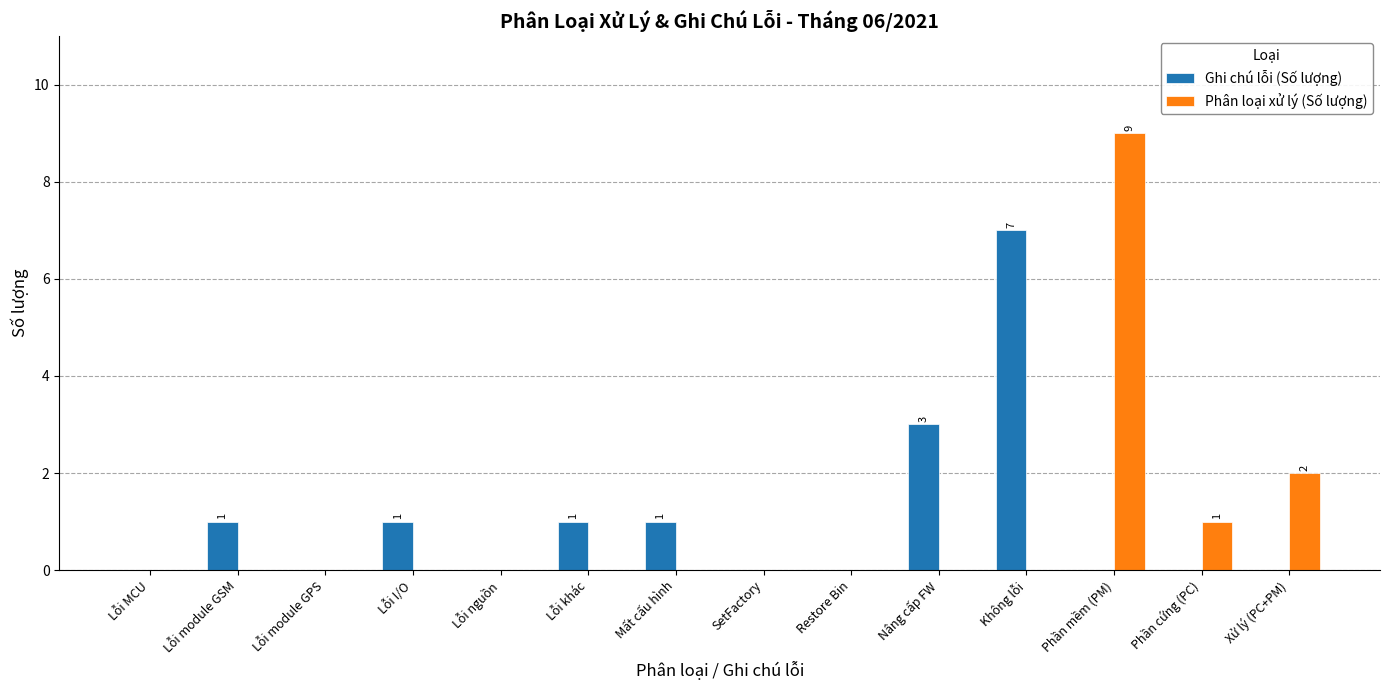

Which category has the highest value in the Ghi chú lỗi (Số lượng) series?

Không lỗi